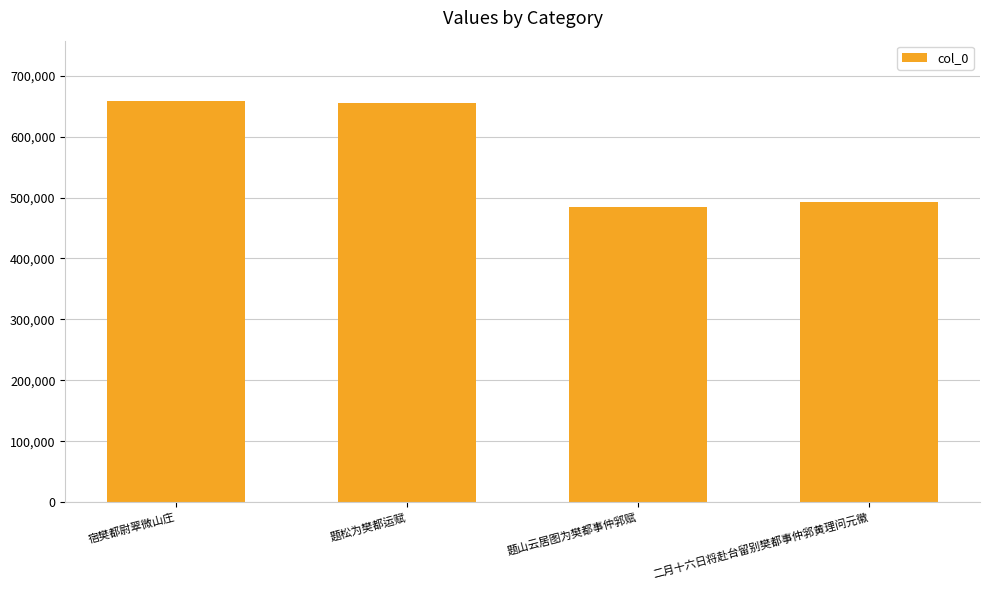

What is the greatest value displayed?

658607